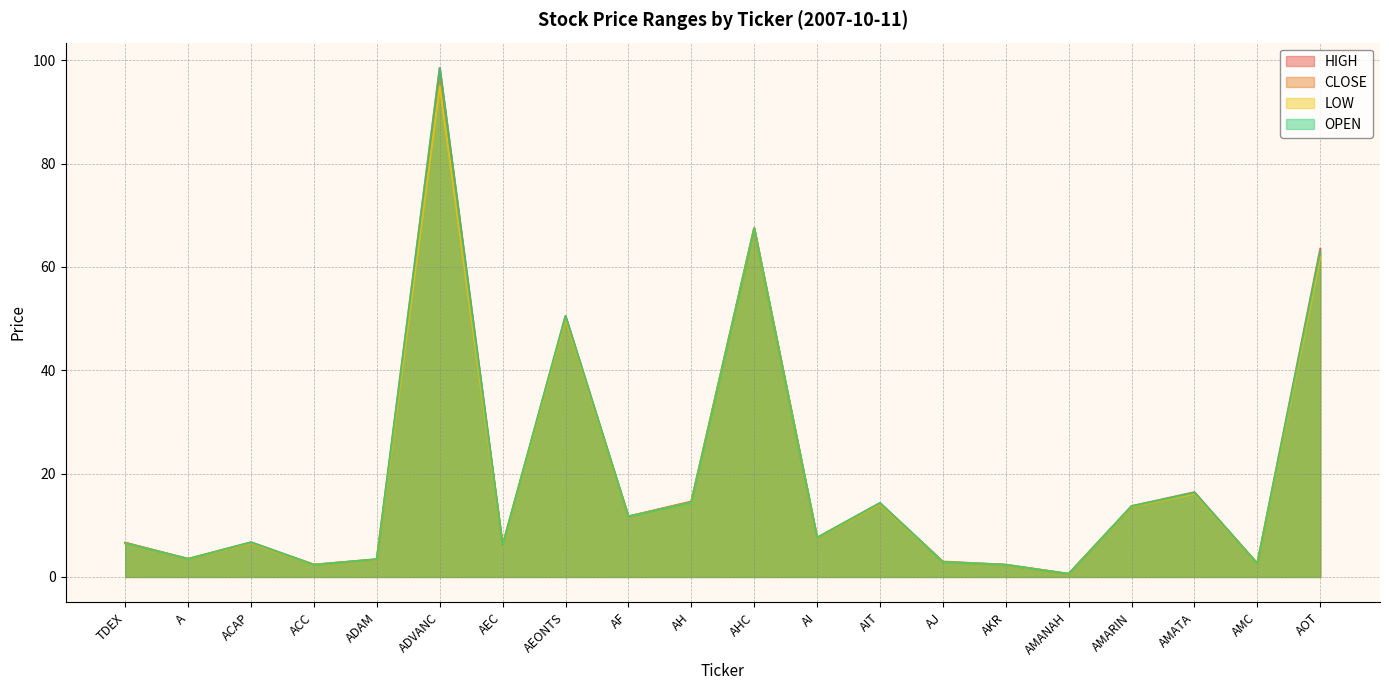

Which category has the lowest value in the OPEN series?

AMANAH